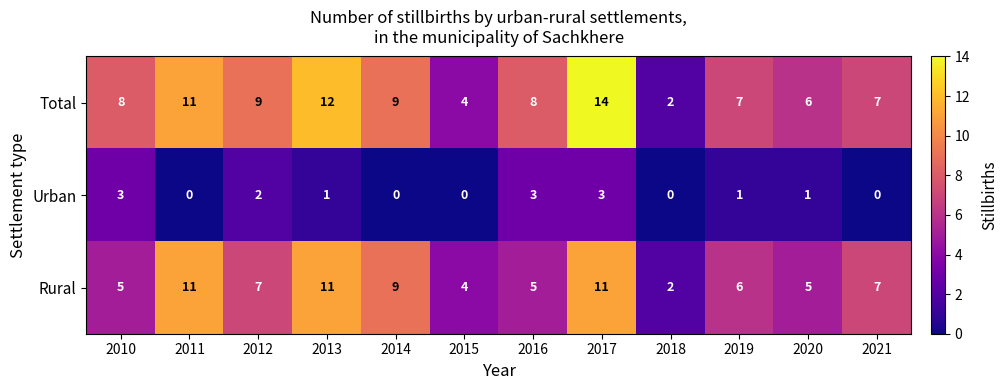

Is the value of Rural at 2021 greater than the value of Total at 2010?

No